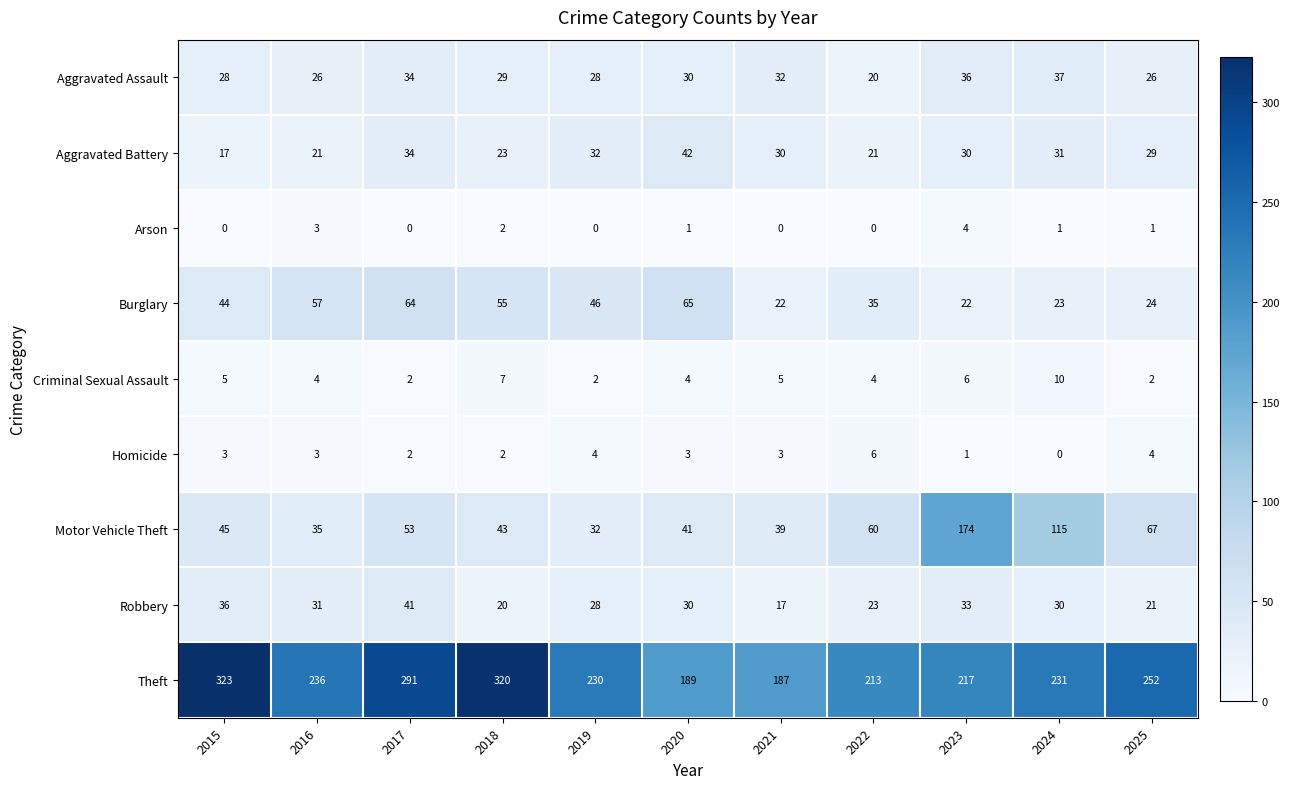

Is it true that Aggravated Battery equals 23 at 2018?

True